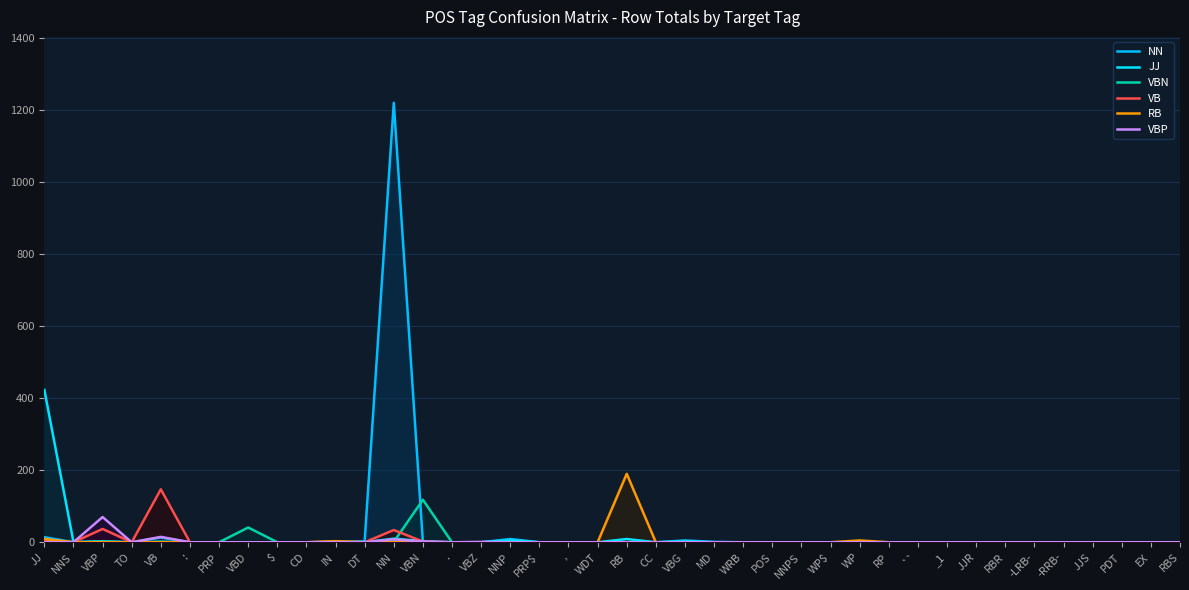

What is the difference between the second highest and minimum values in the RB series?

9